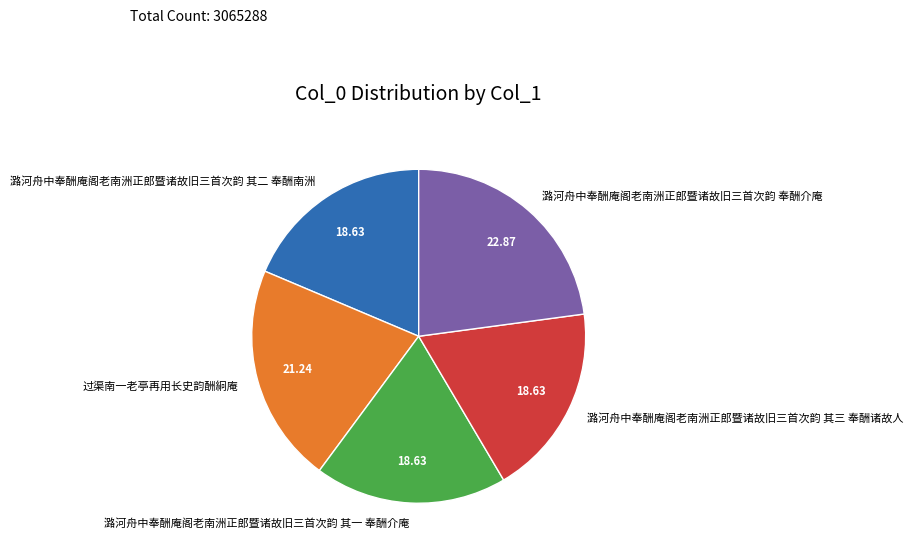

What is the ratio of the value at 潞河舟中奉酬庵阁老南洲正郎暨诸故旧三首次韵 奉酬介庵 to the value at 过渠南一老亭再用长史韵酬絅庵?

1.1